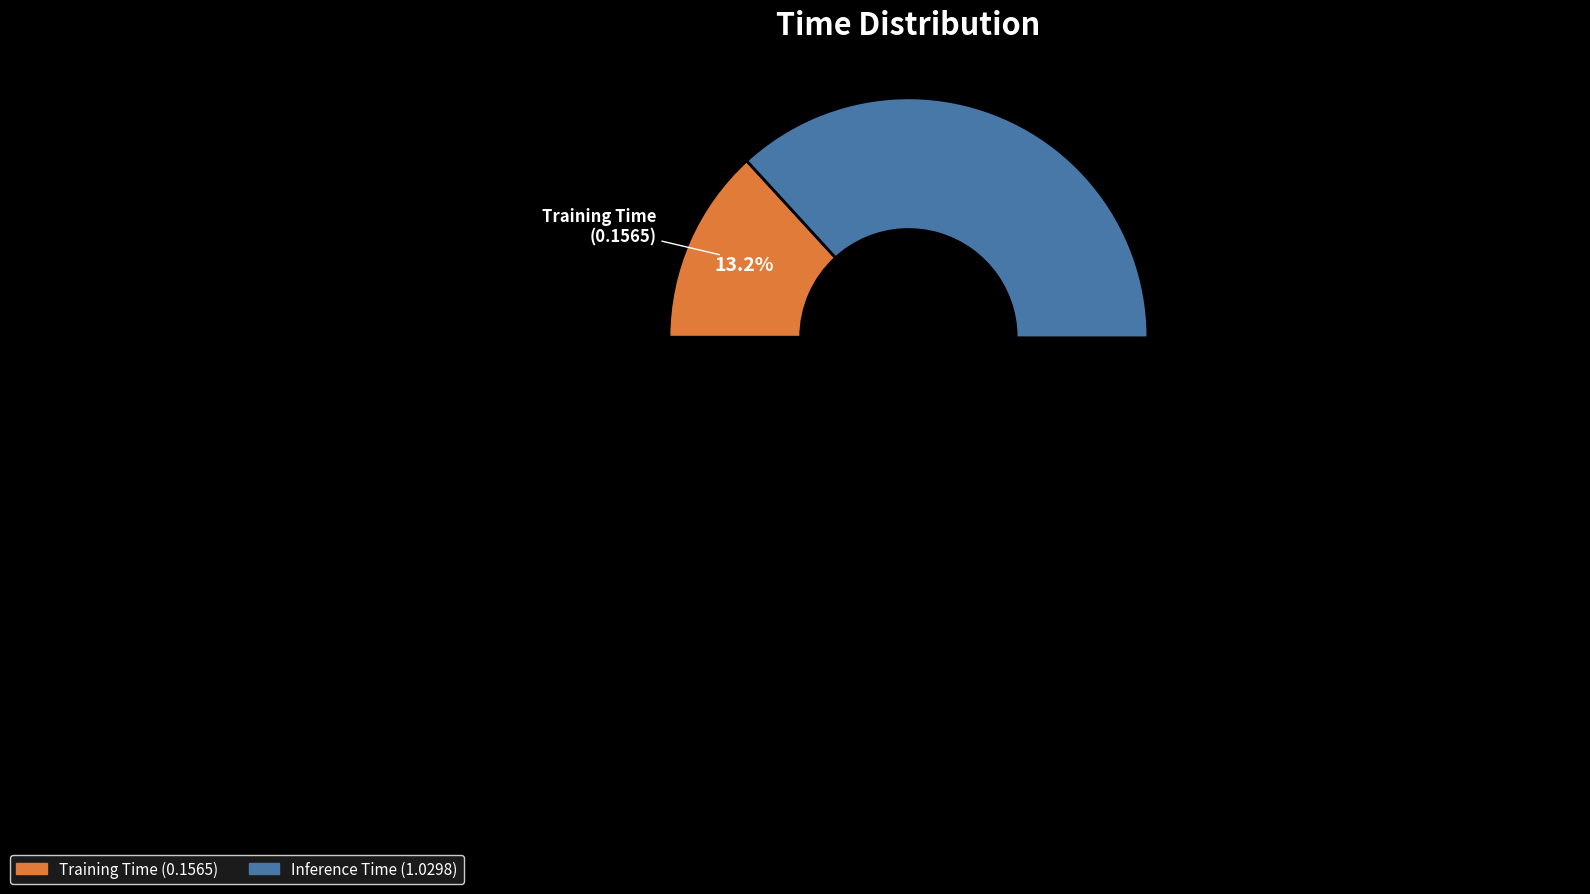

Is the sum of Inference Time and Training Time greater than half?

Yes